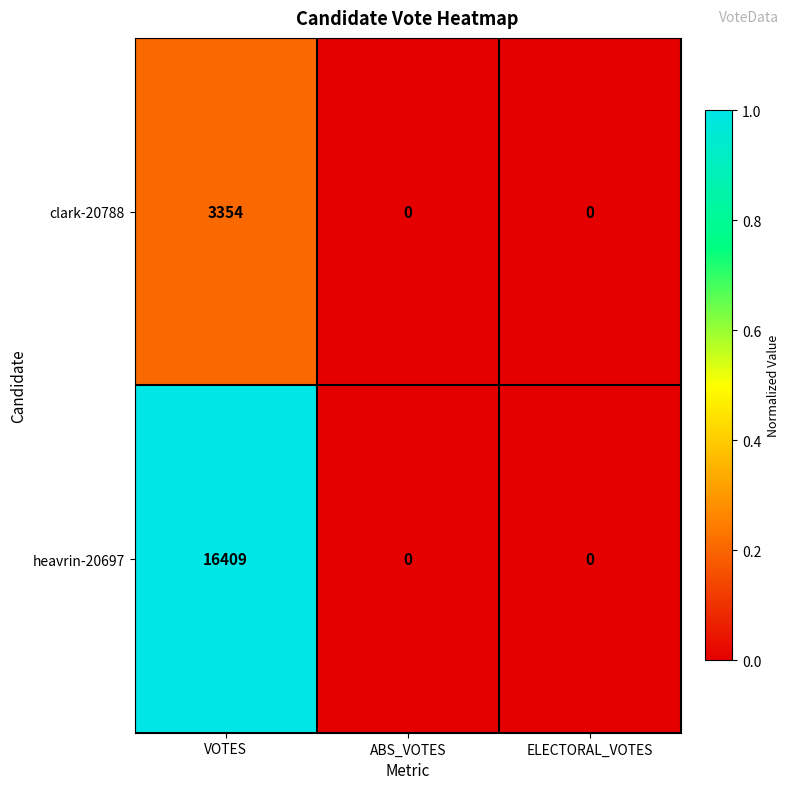

Is the value of heavrin-20697 at VOTES greater than the value of clark-20788 at VOTES?

Yes